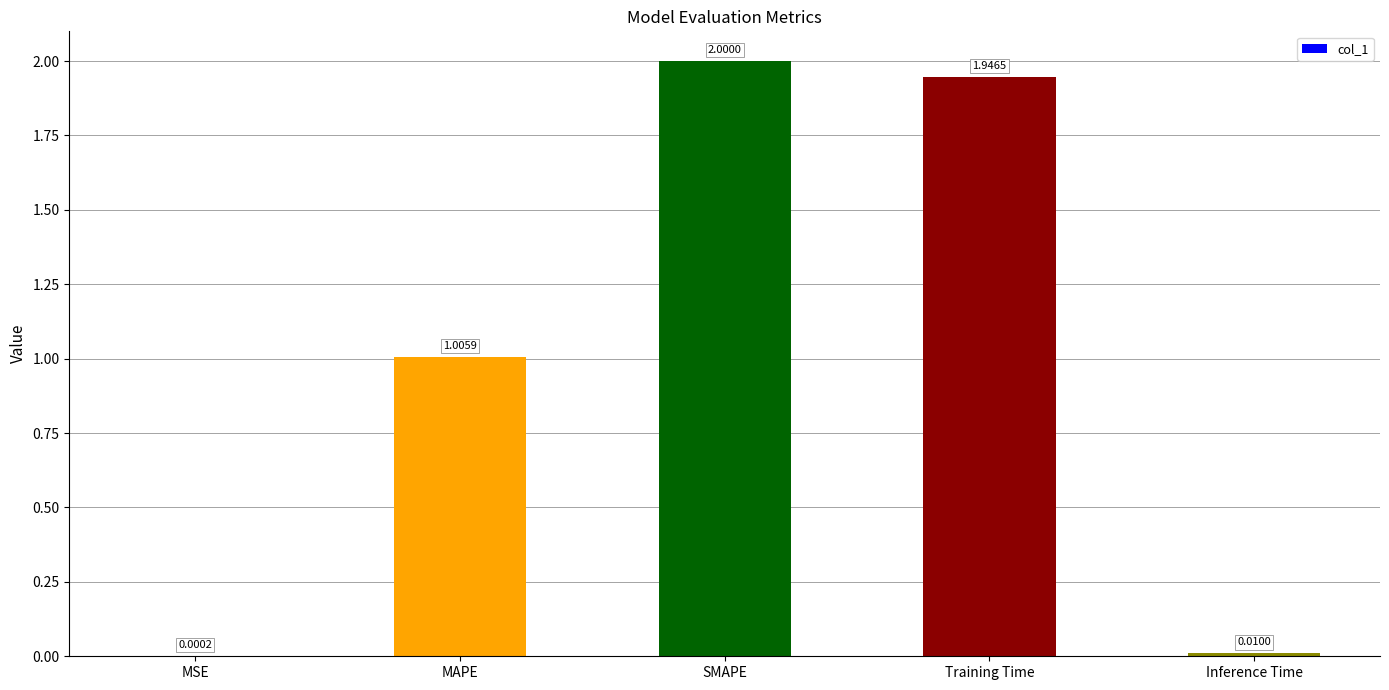

Are the bars horizontal?

No